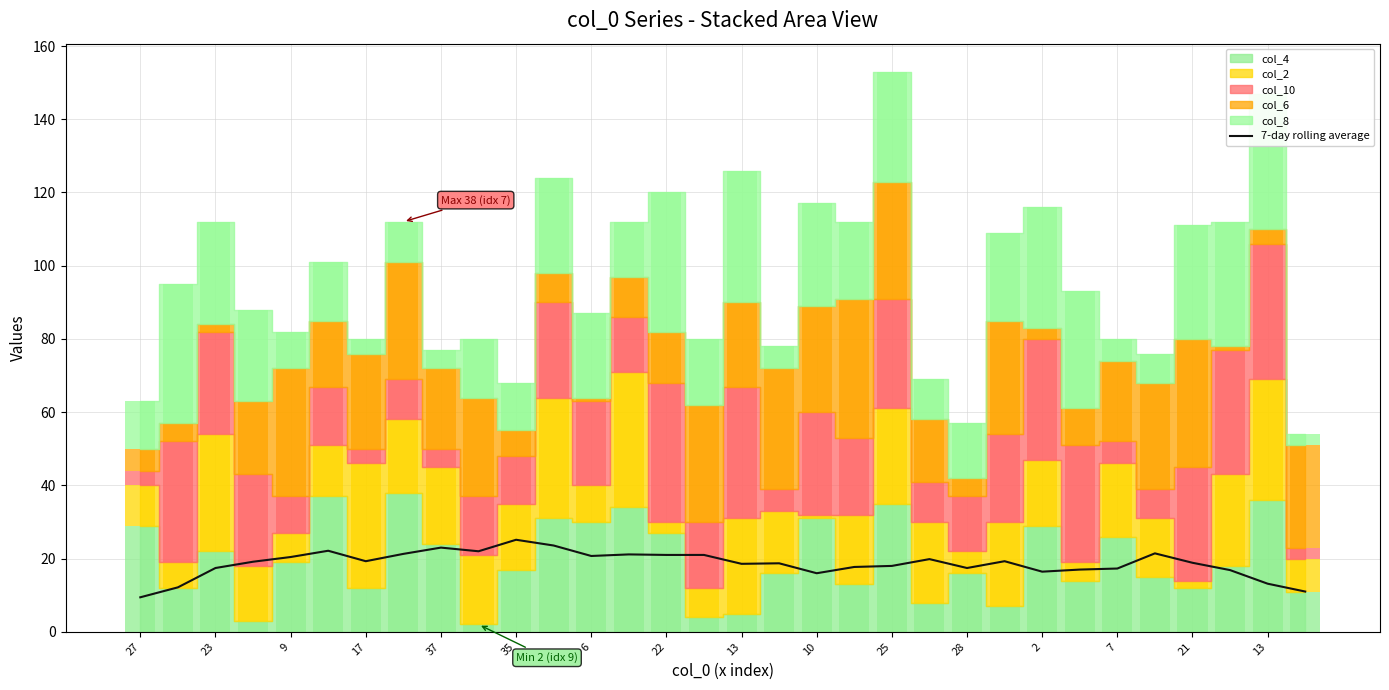

True or false: the data shows 29.9 at 27.

False